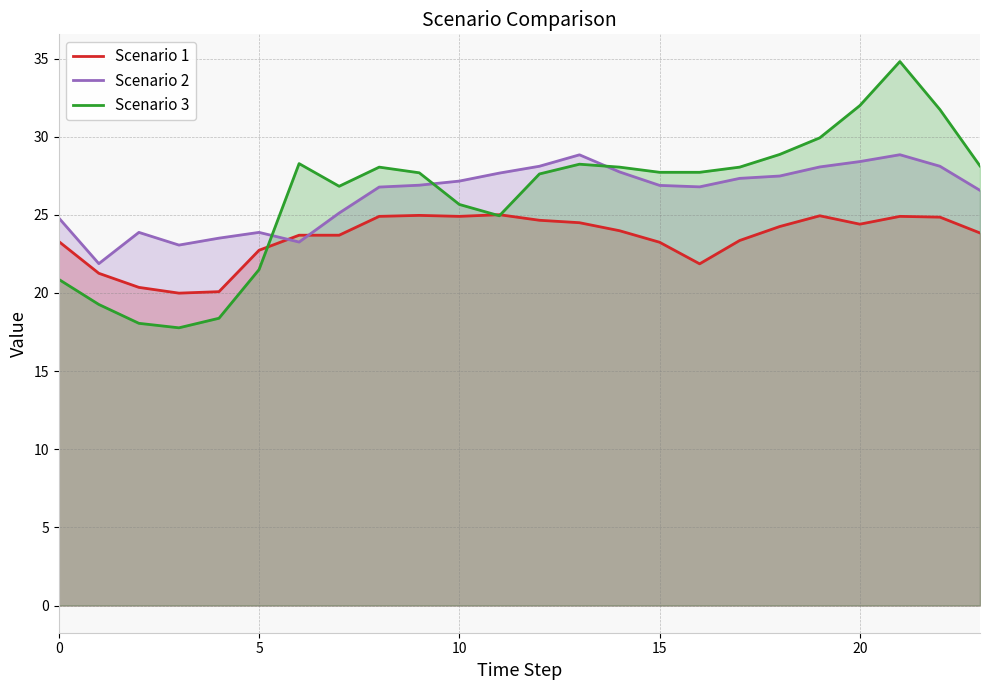

The Scenario 3 series shows 49.8 at 15. True or false?

False